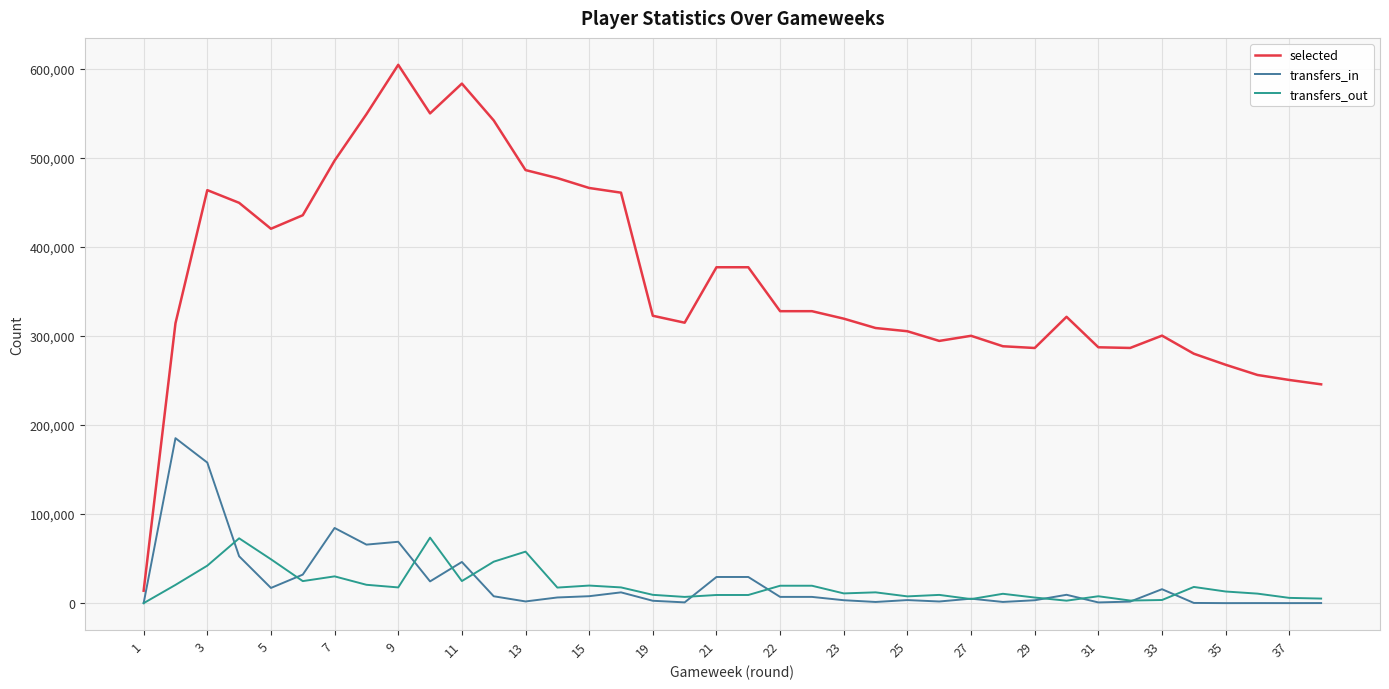

Is this an area chart (filled region under the line)?

No